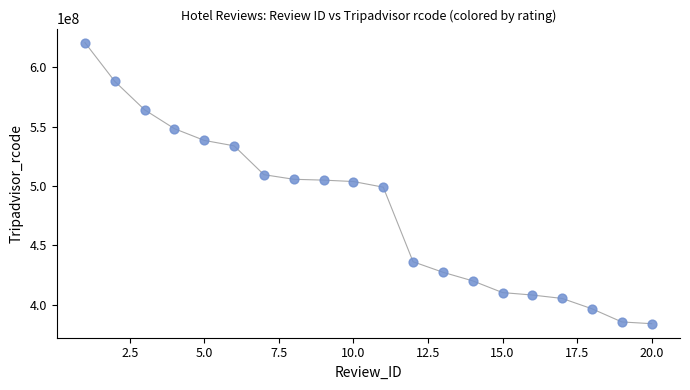

What is the range of Y values (max minus min)?

236306192